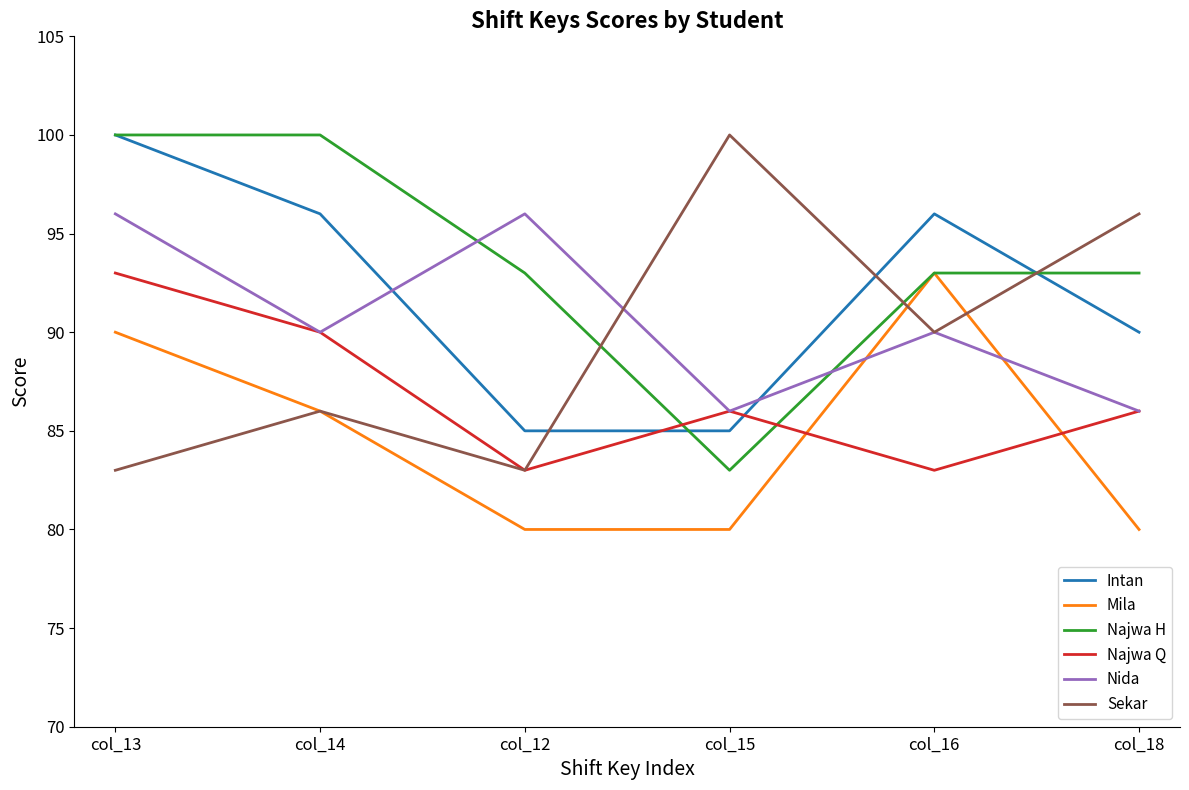

How many times do Sekar and Najwa H cross each other?

3